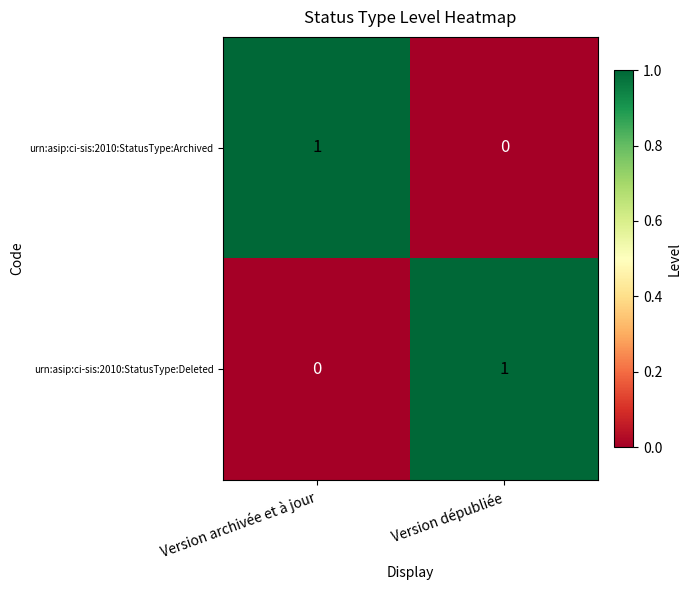

True or false: urn:asip:ci-sis:2010:StatusType:Deleted has a value of 1 at Version dépubliée.

True